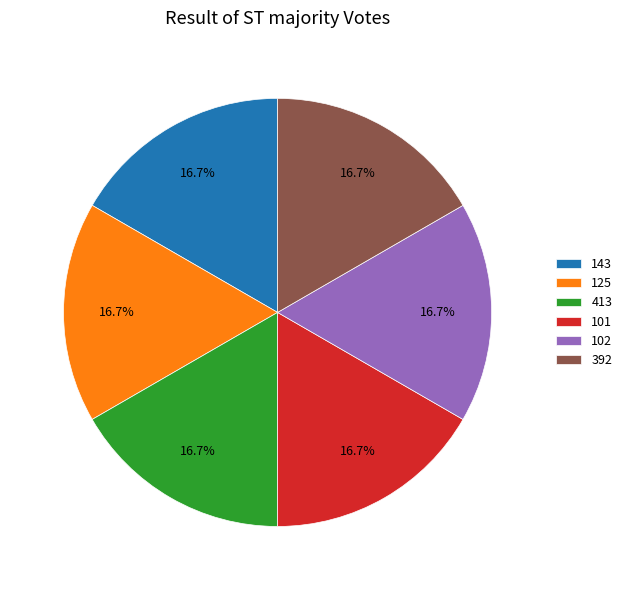

To the nearest percent, what is the combined percentage of 102 and 392?

33%